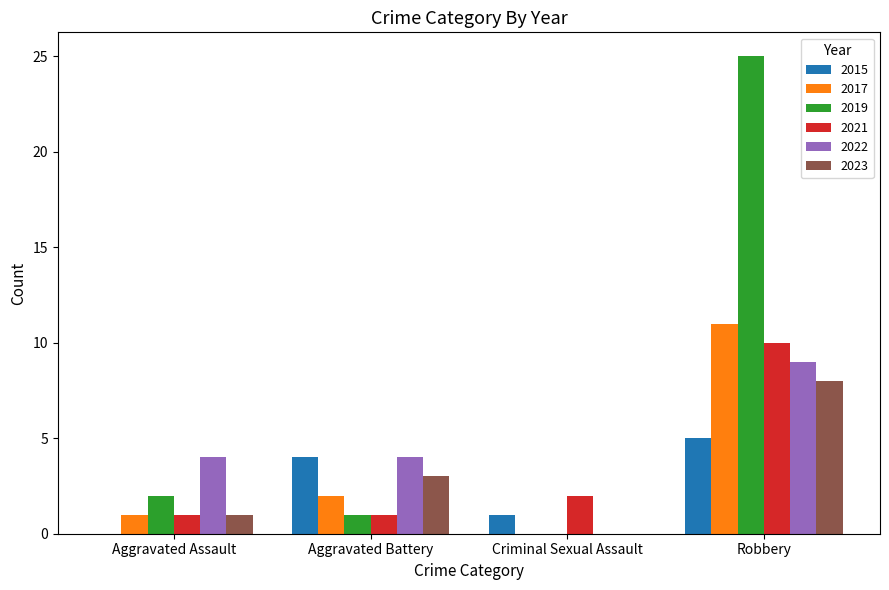

At which label does 2022 reach its peak?

Robbery